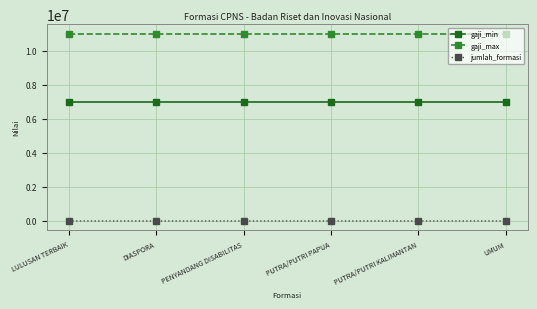

List the series in order of their peak value, lowest first.

jumlah_formasi, gaji_min, gaji_max